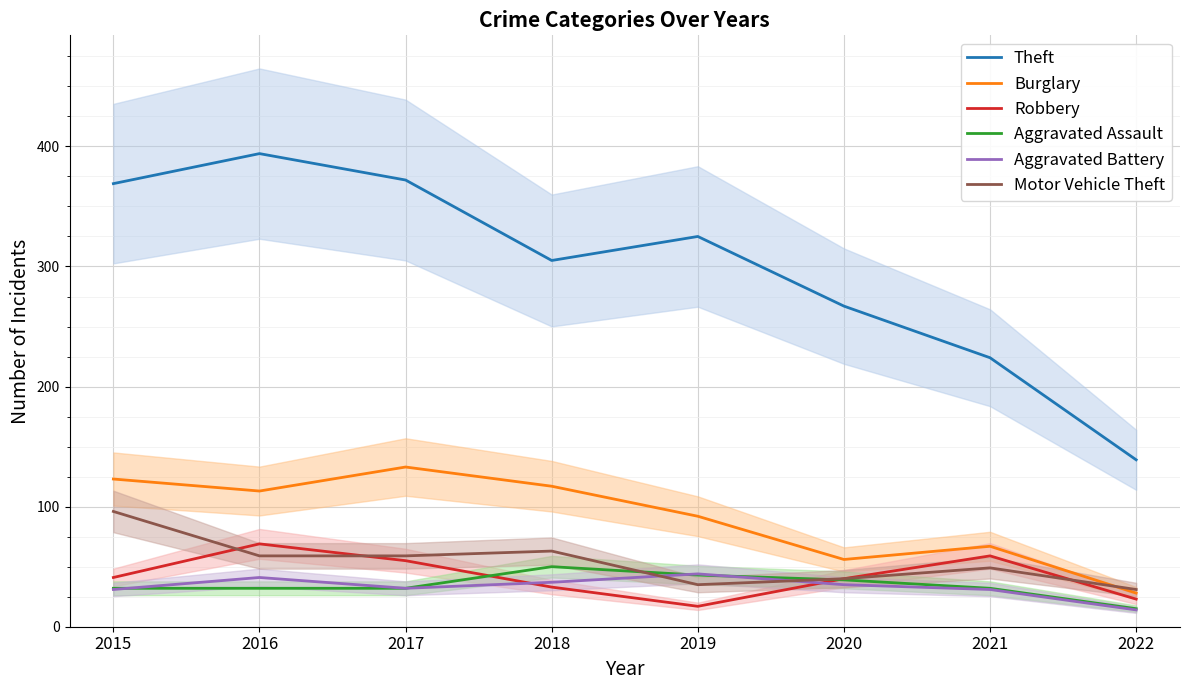

Where is Aggravated Battery nearest to the value 29?

2015